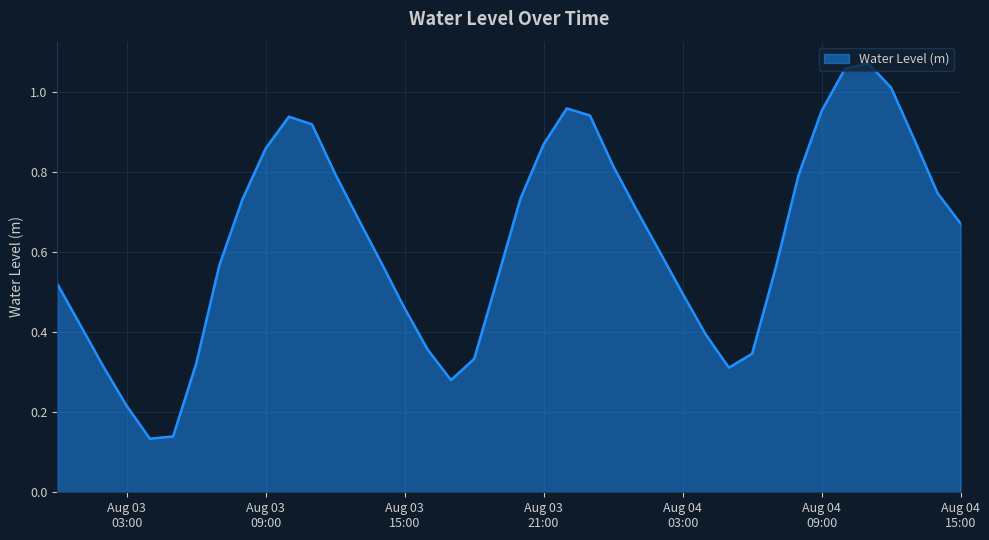

What is the smallest value displayed?

0.1